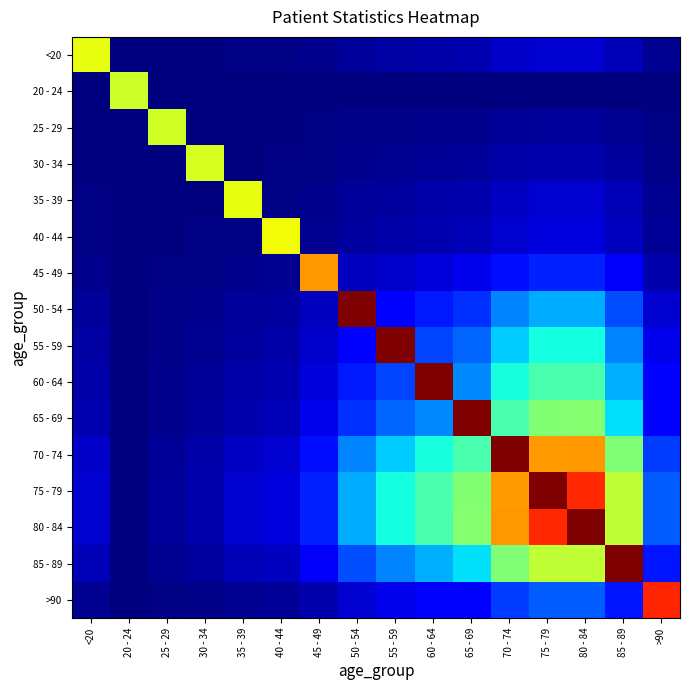

Reading left to right, extract all data points from this chart.

<20: <20=0.6	20 - 24=0.0	25 - 29=0.0	30 - 34=0.0	35 - 39=0.0	40 - 44=0.0	45 - 49=0.0	50 - 54=0.0	55 - 59=0.0	60 - 64=0.0	65 - 69=0.0	70 - 74=0.1	75 - 79=0.1	80 - 84=0.1	85 - 89=0.0	>90=0.0
20 - 24: <20=0.0	20 - 24=0.6	25 - 29=0.0	30 - 34=0.0	35 - 39=0.0	40 - 44=0.0	45 - 49=0.0	50 - 54=0.0	55 - 59=0.0	60 - 64=0.0	65 - 69=0.0	70 - 74=0.0	75 - 79=0.0	80 - 84=0.0	85 - 89=0.0	>90=0.0
25 - 29: <20=0.0	20 - 24=0.0	25 - 29=0.6	30 - 34=0.0	35 - 39=0.0	40 - 44=0.0	45 - 49=0.0	50 - 54=0.0	55 - 59=0.0	60 - 64=0.0	65 - 69=0.0	70 - 74=0.0	75 - 79=0.0	80 - 84=0.0	85 - 89=0.0	>90=0.0
30 - 34: <20=0.0	20 - 24=0.0	25 - 29=0.0	30 - 34=0.6	35 - 39=0.0	40 - 44=0.0	45 - 49=0.0	50 - 54=0.0	55 - 59=0.0	60 - 64=0.0	65 - 69=0.0	70 - 74=0.0	75 - 79=0.0	80 - 84=0.0	85 - 89=0.0	>90=0.0
35 - 39: <20=0.0	20 - 24=0.0	25 - 29=0.0	30 - 34=0.0	35 - 39=0.6	40 - 44=0.0	45 - 49=0.0	50 - 54=0.0	55 - 59=0.0	60 - 64=0.0	65 - 69=0.0	70 - 74=0.1	75 - 79=0.1	80 - 84=0.1	85 - 89=0.0	>90=0.0
40 - 44: <20=0.0	20 - 24=0.0	25 - 29=0.0	30 - 34=0.0	35 - 39=0.0	40 - 44=0.6	45 - 49=0.0	50 - 54=0.0	55 - 59=0.0	60 - 64=0.0	65 - 69=0.1	70 - 74=0.1	75 - 79=0.1	80 - 84=0.1	85 - 89=0.1	>90=0.0
45 - 49: <20=0.0	20 - 24=0.0	25 - 29=0.0	30 - 34=0.0	35 - 39=0.0	40 - 44=0.0	45 - 49=0.7	50 - 54=0.1	55 - 59=0.1	60 - 64=0.1	65 - 69=0.1	70 - 74=0.1	75 - 79=0.2	80 - 84=0.2	85 - 89=0.1	>90=0.0
50 - 54: <20=0.0	20 - 24=0.0	25 - 29=0.0	30 - 34=0.0	35 - 39=0.0	40 - 44=0.0	45 - 49=0.1	50 - 54=1.0	55 - 59=0.1	60 - 64=0.2	65 - 69=0.2	70 - 74=0.3	75 - 79=0.3	80 - 84=0.3	85 - 89=0.2	>90=0.1
55 - 59: <20=0.0	20 - 24=0.0	25 - 29=0.0	30 - 34=0.0	35 - 39=0.0	40 - 44=0.0	45 - 49=0.1	50 - 54=0.1	55 - 59=1.0	60 - 64=0.2	65 - 69=0.2	70 - 74=0.3	75 - 79=0.4	80 - 84=0.4	85 - 89=0.3	>90=0.1
60 - 64: <20=0.0	20 - 24=0.0	25 - 29=0.0	30 - 34=0.0	35 - 39=0.0	40 - 44=0.0	45 - 49=0.1	50 - 54=0.2	55 - 59=0.2	60 - 64=1.0	65 - 69=0.3	70 - 74=0.4	75 - 79=0.4	80 - 84=0.4	85 - 89=0.3	>90=0.1
65 - 69: <20=0.0	20 - 24=0.0	25 - 29=0.0	30 - 34=0.0	35 - 39=0.0	40 - 44=0.1	45 - 49=0.1	50 - 54=0.2	55 - 59=0.2	60 - 64=0.3	65 - 69=1.0	70 - 74=0.4	75 - 79=0.5	80 - 84=0.5	85 - 89=0.3	>90=0.1
70 - 74: <20=0.1	20 - 24=0.0	25 - 29=0.0	30 - 34=0.0	35 - 39=0.1	40 - 44=0.1	45 - 49=0.1	50 - 54=0.3	55 - 59=0.3	60 - 64=0.4	65 - 69=0.4	70 - 74=1.0	75 - 79=0.7	80 - 84=0.7	85 - 89=0.5	>90=0.2
75 - 79: <20=0.1	20 - 24=0.0	25 - 29=0.0	30 - 34=0.0	35 - 39=0.1	40 - 44=0.1	45 - 49=0.2	50 - 54=0.3	55 - 59=0.4	60 - 64=0.4	65 - 69=0.5	70 - 74=0.7	75 - 79=1.0	80 - 84=0.9	85 - 89=0.6	>90=0.2
80 - 84: <20=0.1	20 - 24=0.0	25 - 29=0.0	30 - 34=0.0	35 - 39=0.1	40 - 44=0.1	45 - 49=0.2	50 - 54=0.3	55 - 59=0.4	60 - 64=0.4	65 - 69=0.5	70 - 74=0.7	75 - 79=0.9	80 - 84=1.0	85 - 89=0.6	>90=0.2
85 - 89: <20=0.0	20 - 24=0.0	25 - 29=0.0	30 - 34=0.0	35 - 39=0.0	40 - 44=0.1	45 - 49=0.1	50 - 54=0.2	55 - 59=0.3	60 - 64=0.3	65 - 69=0.3	70 - 74=0.5	75 - 79=0.6	80 - 84=0.6	85 - 89=1.0	>90=0.1
>90: <20=0.0	20 - 24=0.0	25 - 29=0.0	30 - 34=0.0	35 - 39=0.0	40 - 44=0.0	45 - 49=0.0	50 - 54=0.1	55 - 59=0.1	60 - 64=0.1	65 - 69=0.1	70 - 74=0.2	75 - 79=0.2	80 - 84=0.2	85 - 89=0.1	>90=0.9